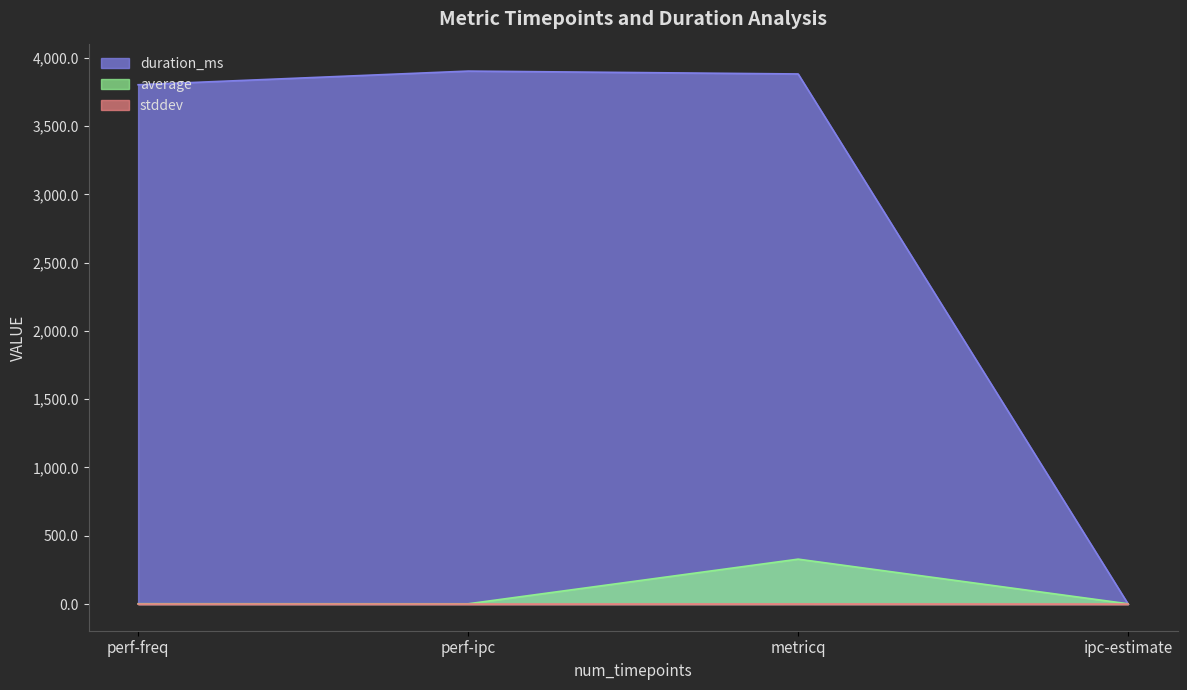

The stddev series shows 0.0 at perf-ipc. True or false?

True